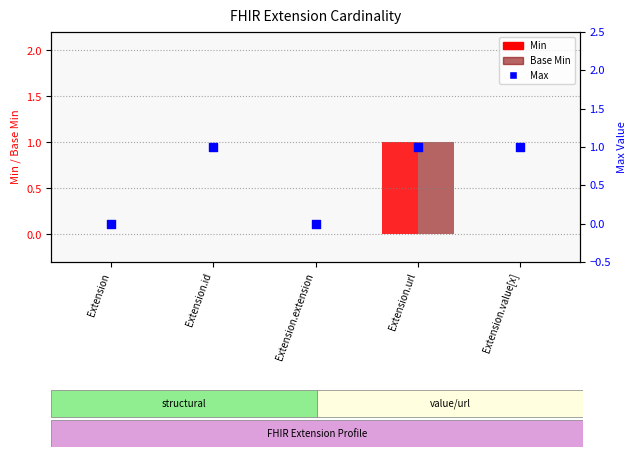

What is the total value across all series at Extension.value[x]?

1